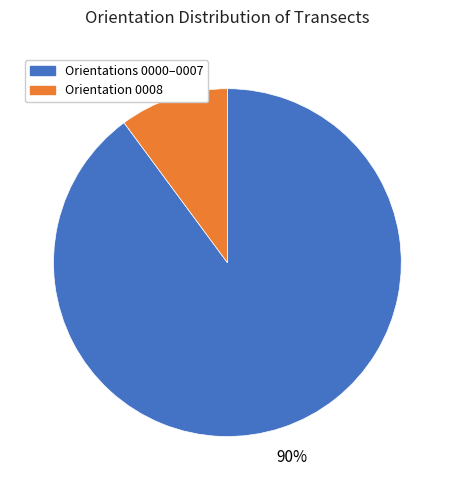

Does any single category account for the majority?

Yes